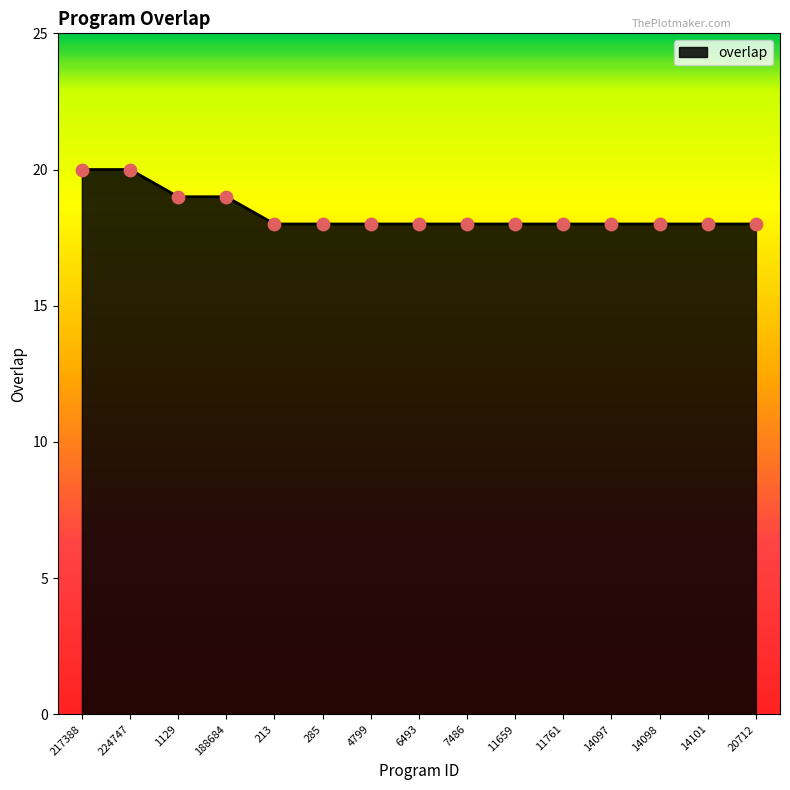

Approximately how many times larger is the value at 7486 compared to 1129?

0.9